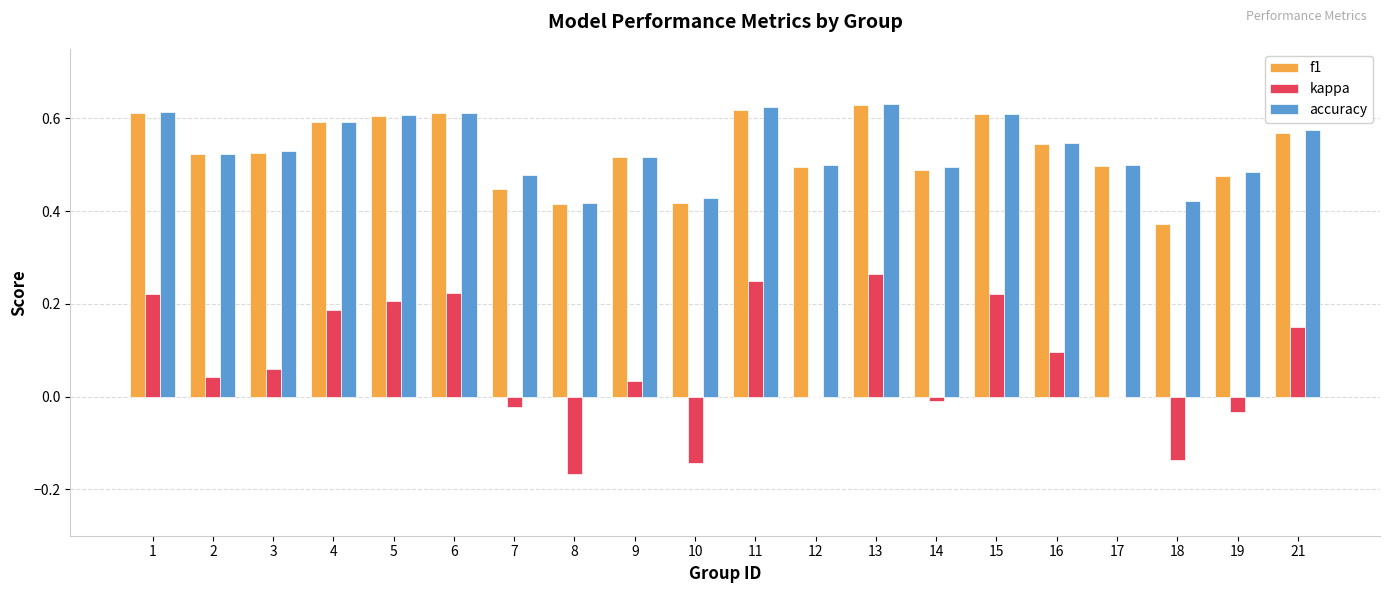

What is the sum of all kappa values?

1.4